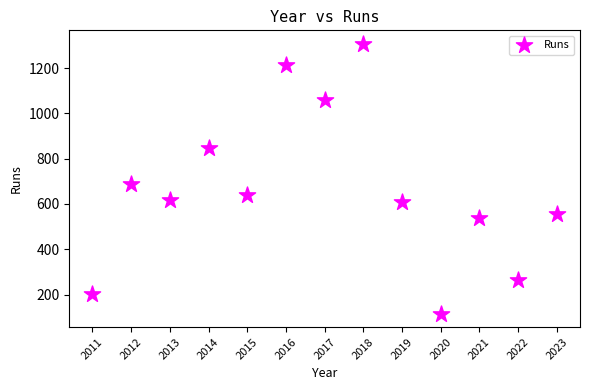

What Y value in the scatter plot is closest to 711?

689